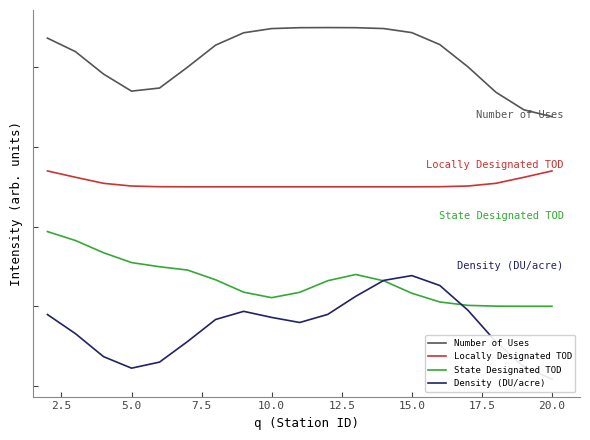

True or false: Density (DU/acre) has more than 0 points higher than both neighbors.

True